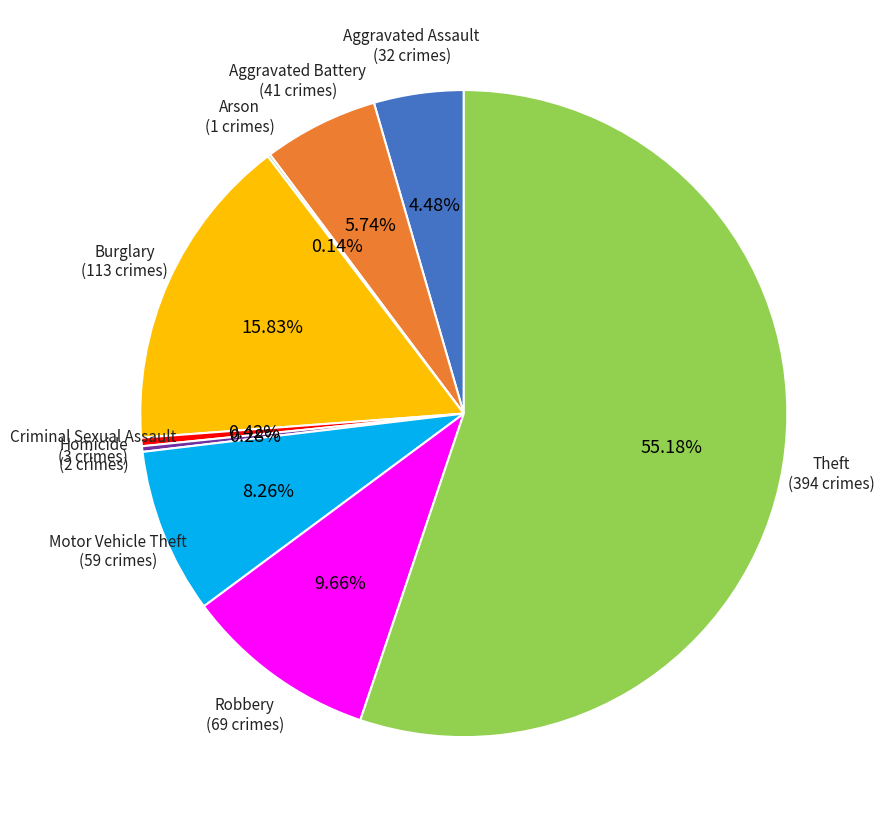

Is there any slice that represents more than half of the pie?

Yes